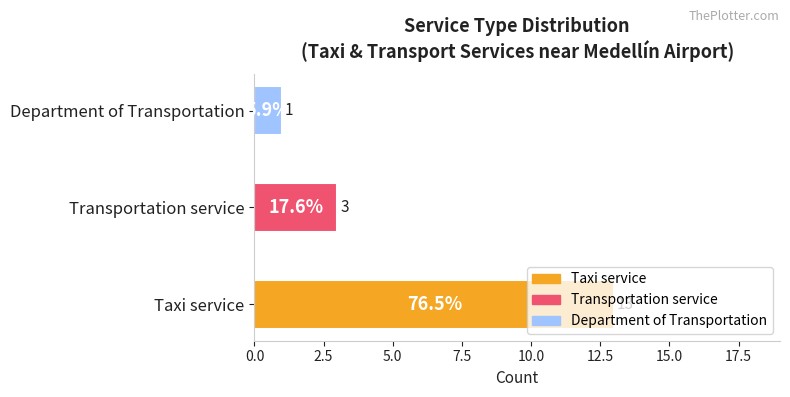

What is the average value?

6